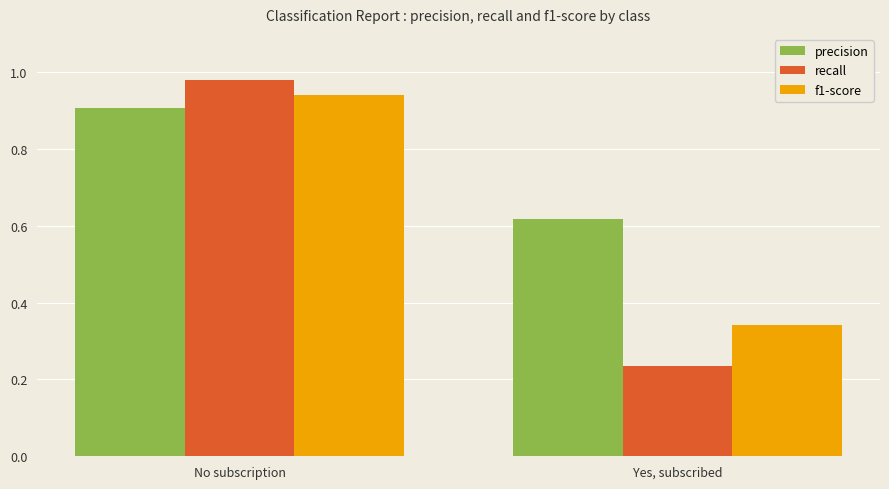

How many precision values are between 0 and 1?

2